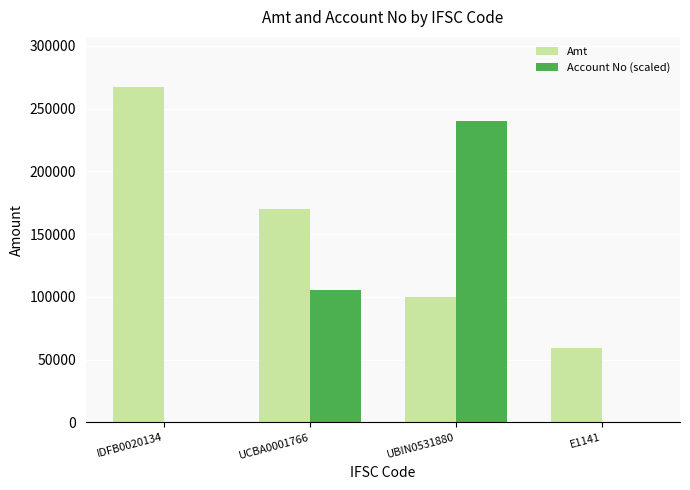

Read the Amt value at UCBA0001766.

170097.0